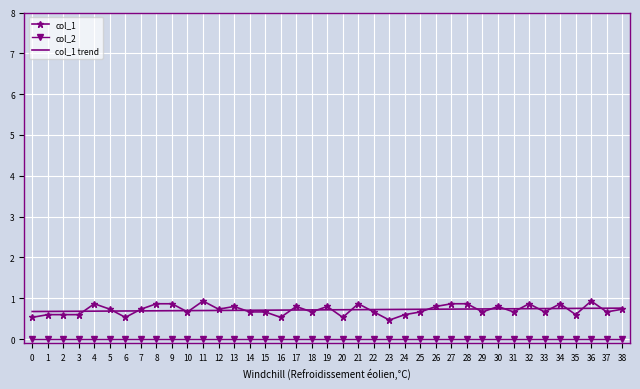

What is the total value across all series at 8?

1.6